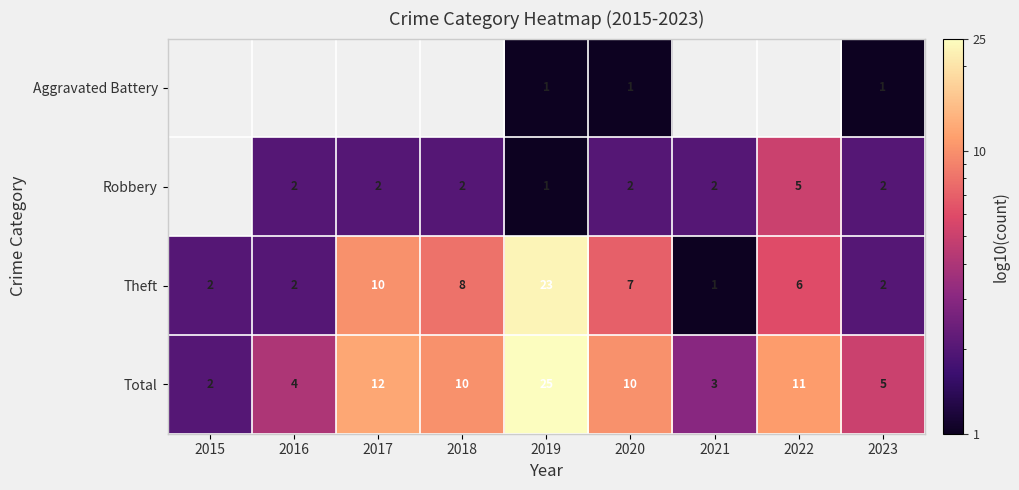

Where is Theft nearest to the value 12?

2017